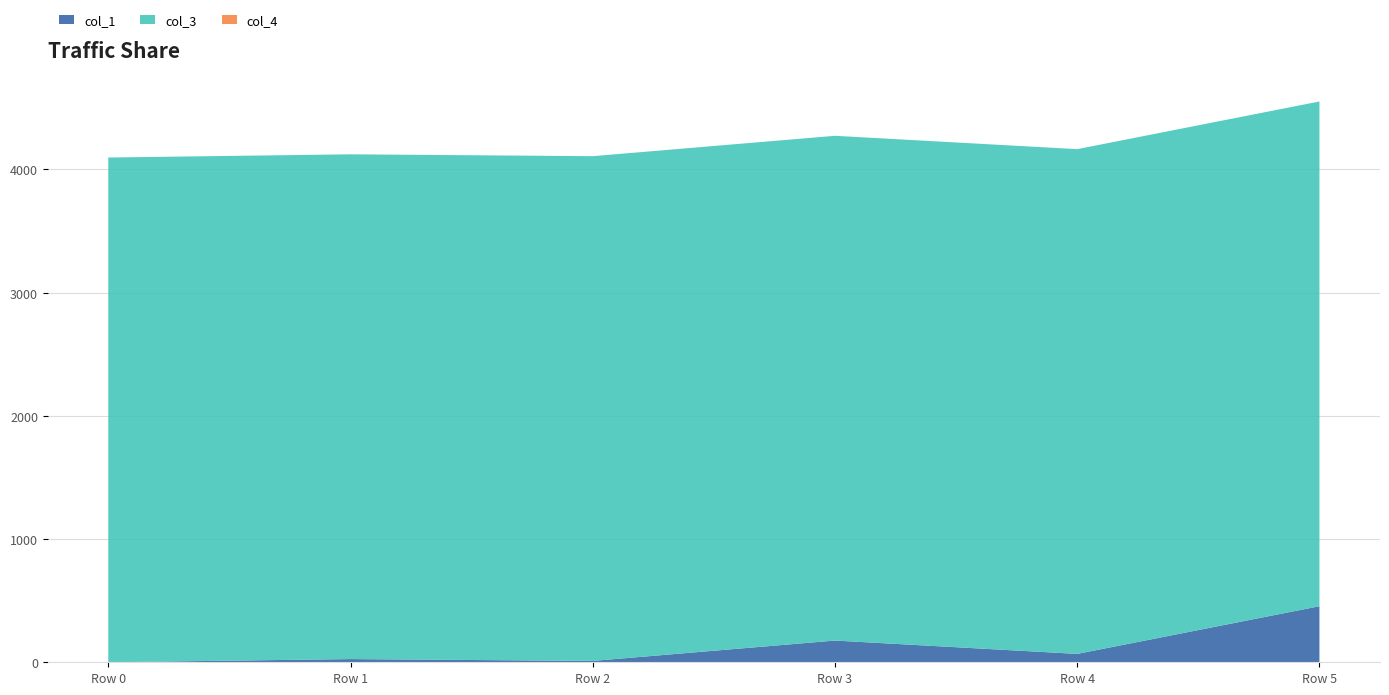

Reading left to right, list all the values displayed in this chart.

col_1: 0.0	26.0	10.9	176.3	68.0	454.8
col_3: 4096.0	4096.0	4096.0	4096.0	4096.0	4096.0
col_4: 0.0	0.0	0.0	0.0	0.0	0.0